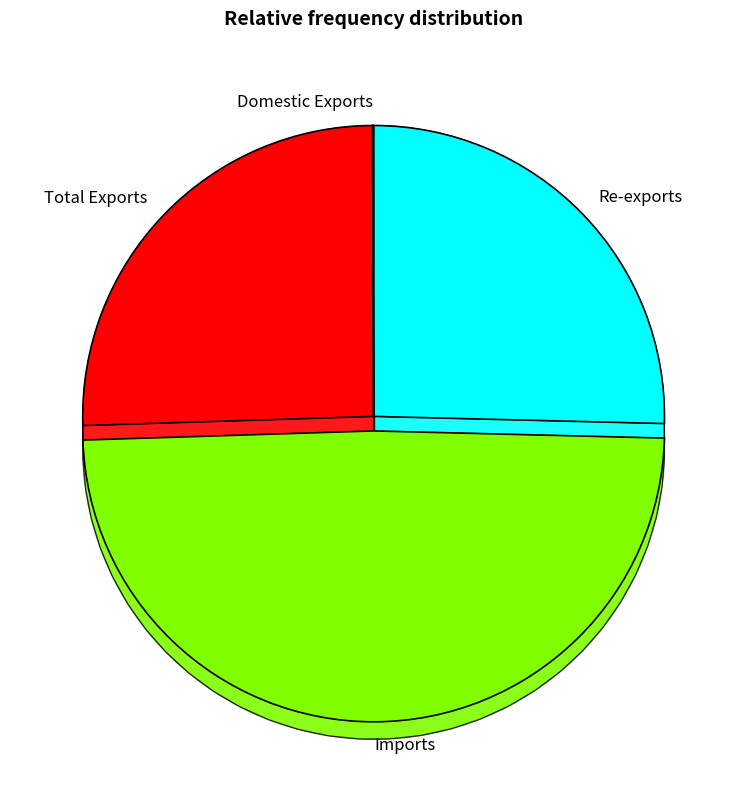

To the nearest percent, what portion does Re-exports represent?

25%